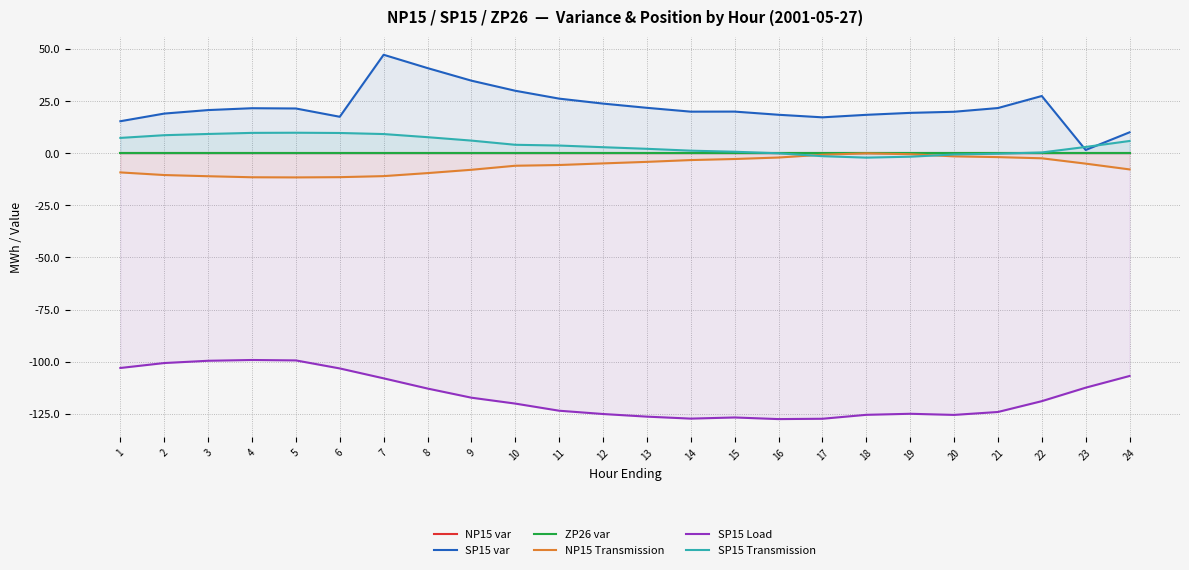

Rank the series by their maximum value, from highest to lowest.

SP15 var, SP15 Transmission, NP15 var, ZP26 var, NP15 Transmission, SP15 Load